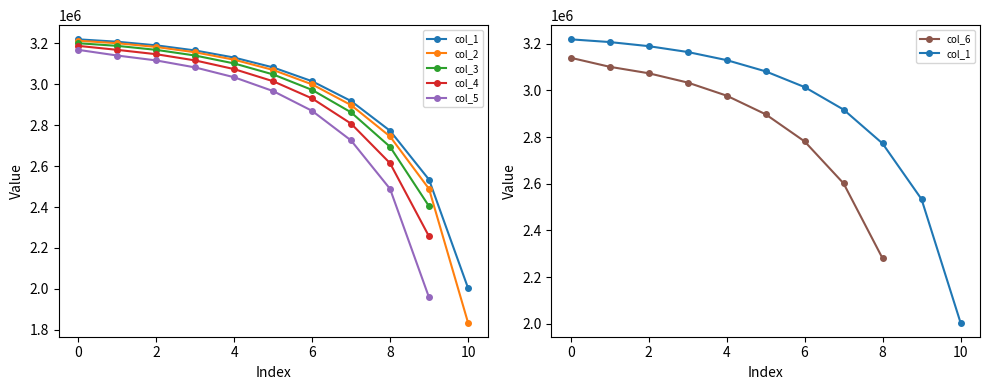

Does the chart display data point markers on the line(s)?

Yes